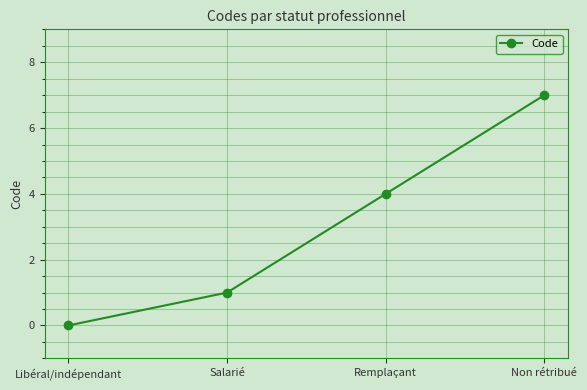

True or false: the data shows 4 at Remplaçant.

True